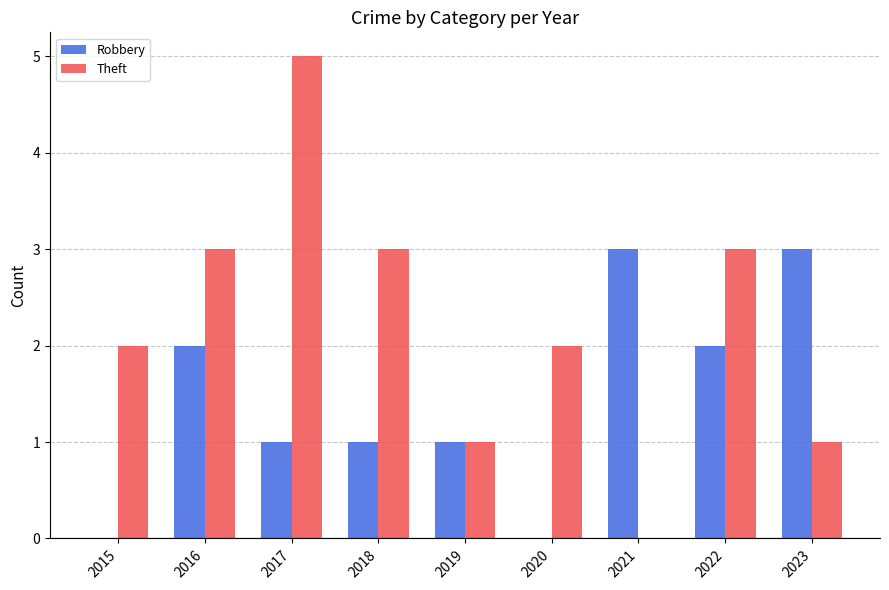

Between 2015 and 2016, which series saw the biggest shift?

Robbery